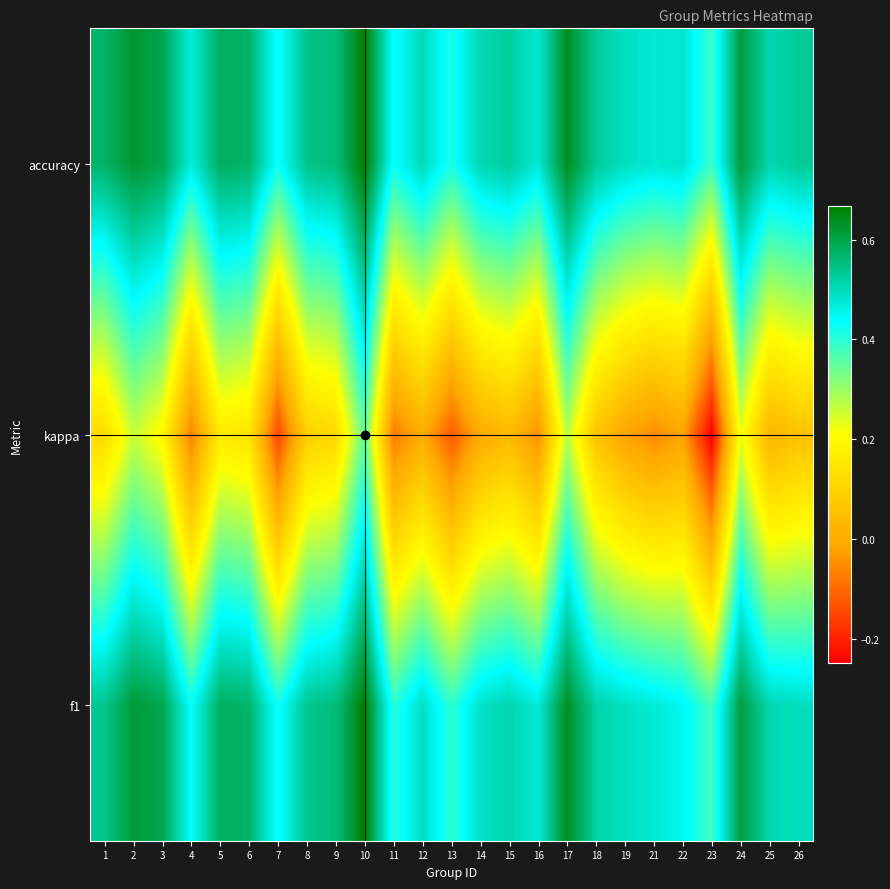

Reading left to right, extract all data points from this chart.

f1: 1=0.5	2=0.6	3=0.6	4=0.4	5=0.6	6=0.6	7=0.4	8=0.5	9=0.6	10=0.7	11=0.4	12=0.5	13=0.4	14=0.5	15=0.5	16=0.5	17=0.6	18=0.5	19=0.5	21=0.5	22=0.5	23=0.4	24=0.6	25=0.5	26=0.5
kappa: 1=0.1	2=0.3	3=0.2	4=-0.1	5=0.2	6=0.1	7=-0.2	8=0.1	9=0.1	10=0.4	11=-0.1	12=0.0	13=-0.1	14=-0.0	15=0.0	16=-0.1	17=0.3	18=0.1	19=-0.0	21=-0.1	22=-0.0	23=-0.2	24=0.2	25=0.0	26=0.1
accuracy: 1=0.6	2=0.6	3=0.6	4=0.5	5=0.6	6=0.6	7=0.4	8=0.5	9=0.6	10=0.7	11=0.4	12=0.5	13=0.4	14=0.5	15=0.5	16=0.5	17=0.6	18=0.5	19=0.5	21=0.5	22=0.5	23=0.4	24=0.6	25=0.5	26=0.5